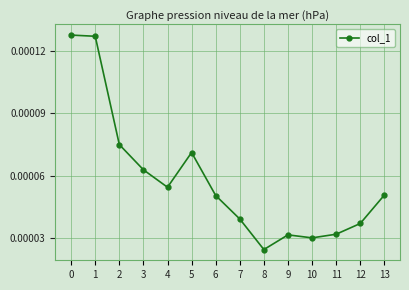

Count the number of categories in the chart.

14